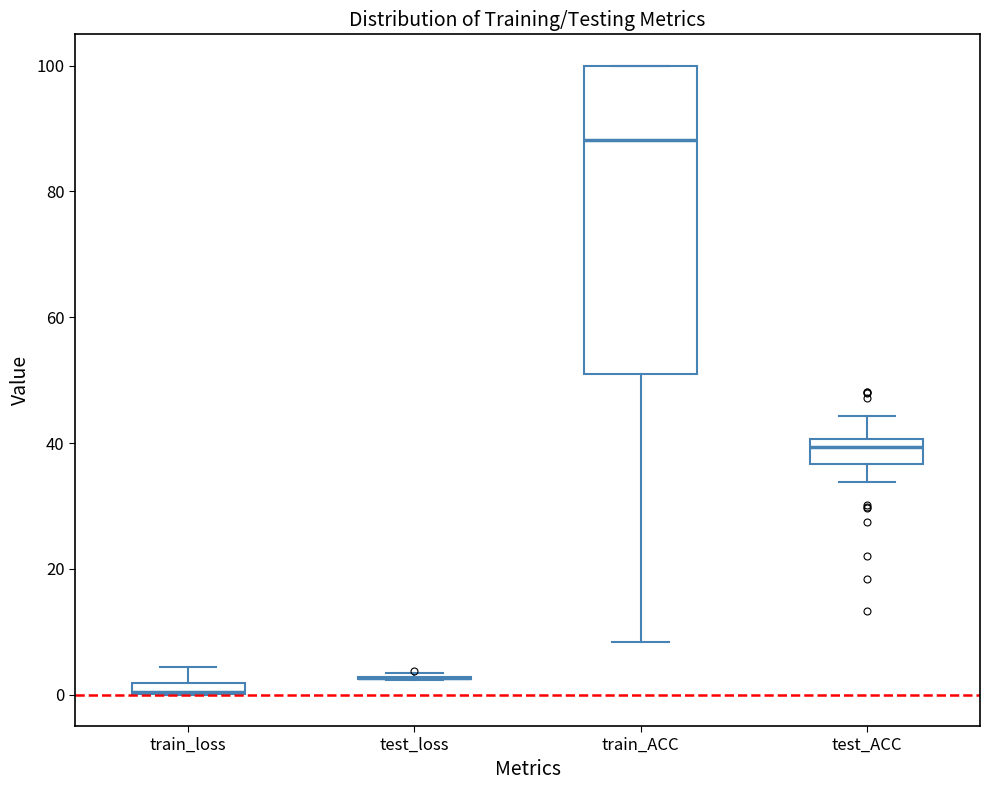

Comparing the boxes themselves (not the whiskers), which one is the tallest?

train_ACC